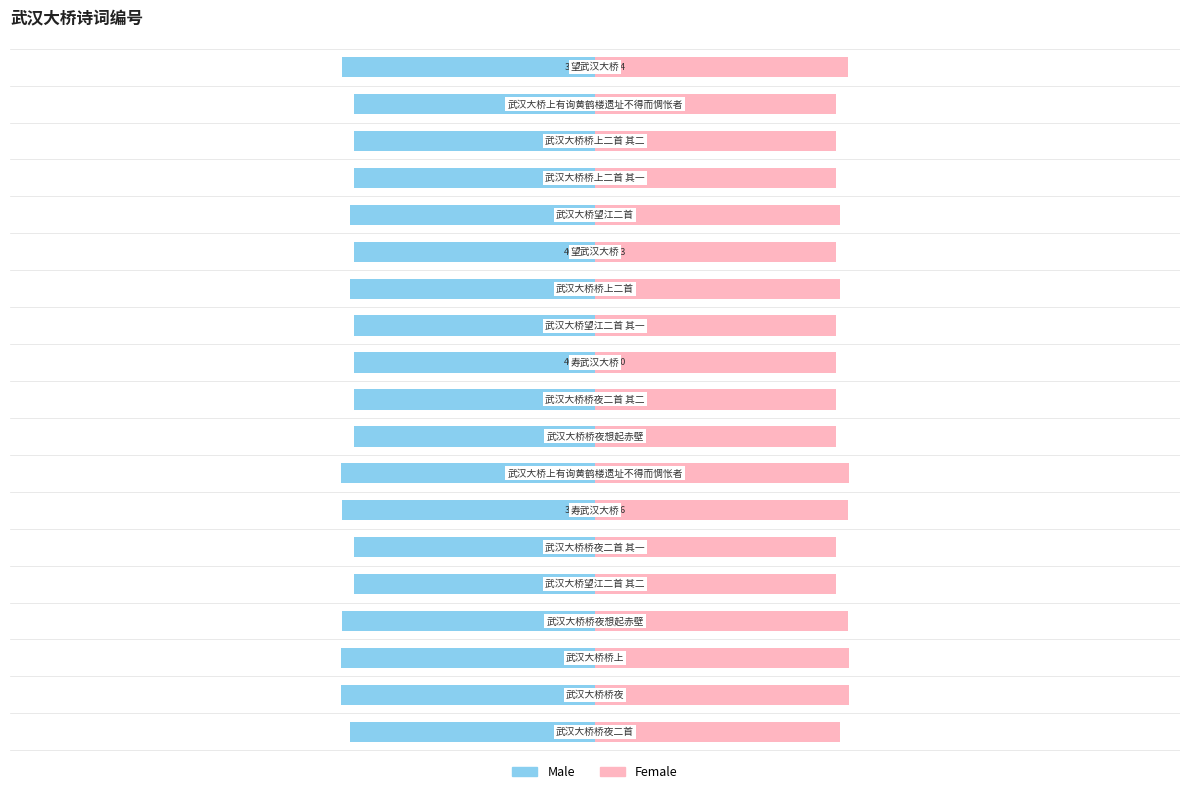

What value does the Female series have at 10, to the nearest 100?

41100